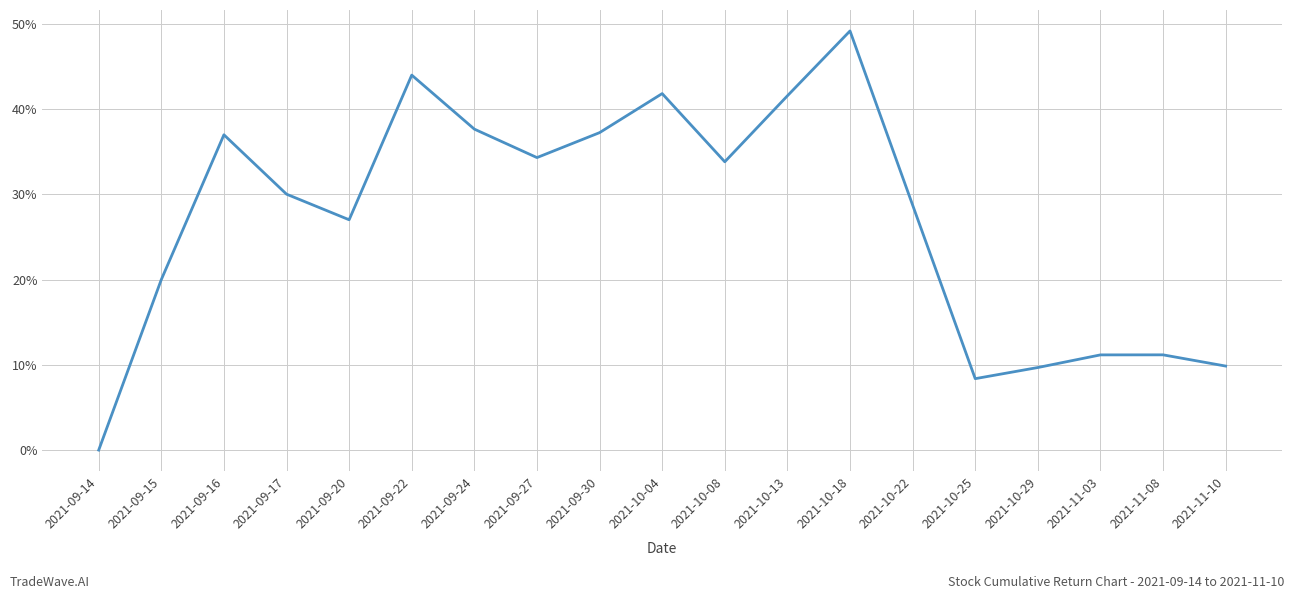

What position from the left is 2021-09-24?

7